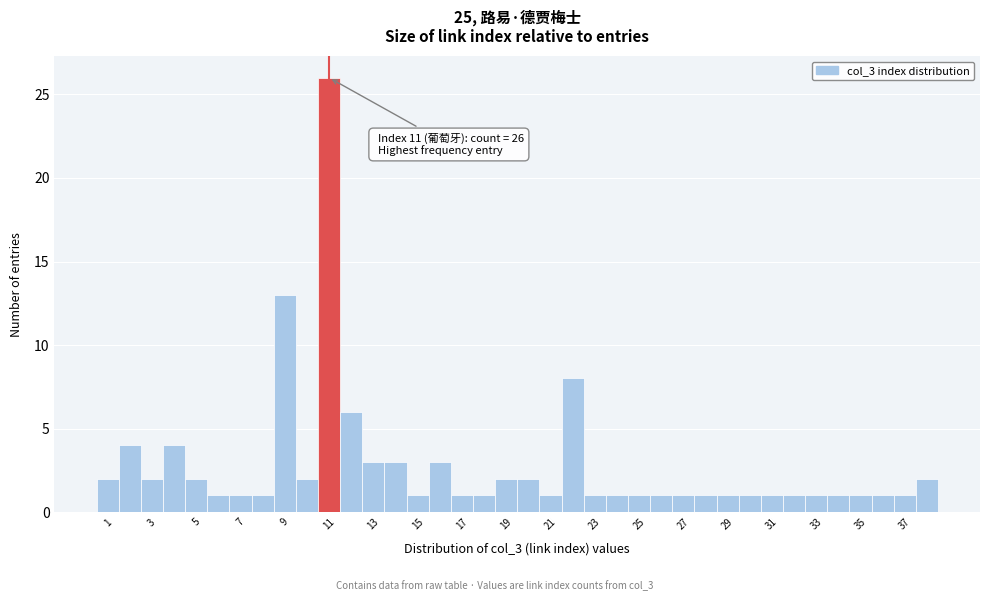

Which range on the x-axis has the tallest bar?

10.5 to 11.5